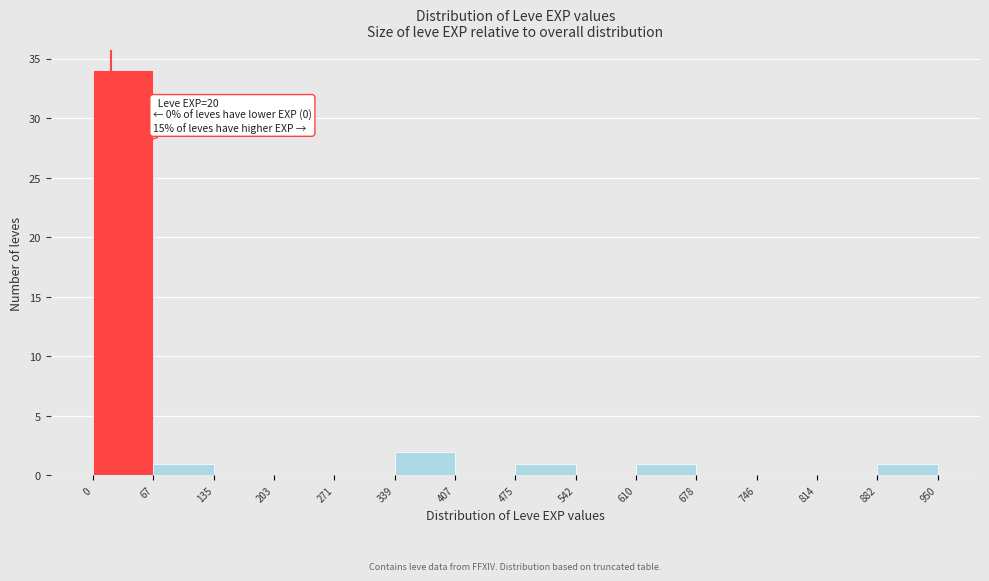

Over which range of the x-axis is the bar tallest?

0 to 67